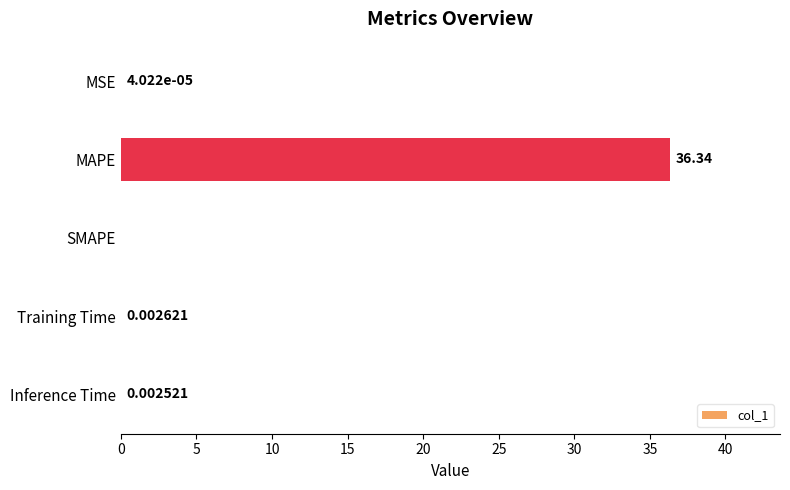

Which has a higher value, Training Time or SMAPE?

Training Time